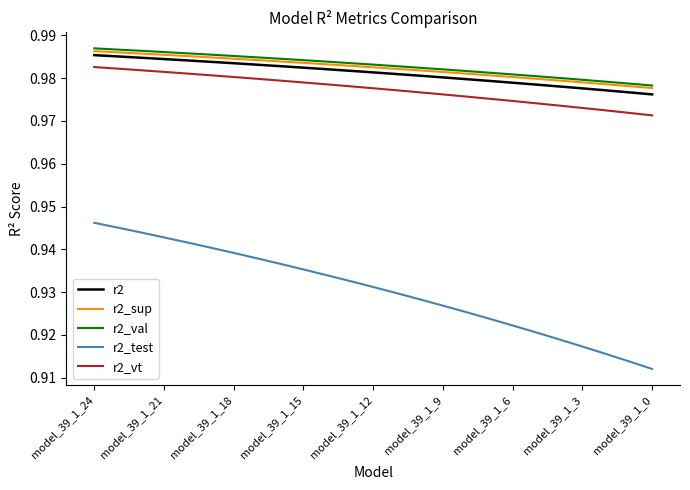

How many categories are shown in the chart?

25